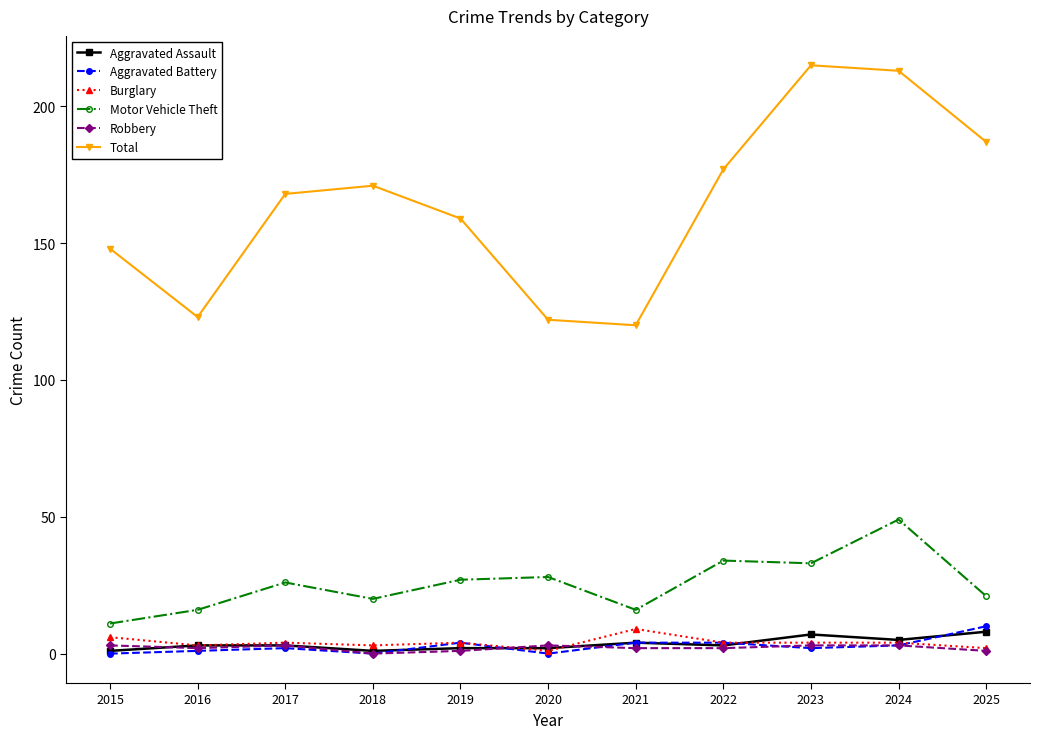

True or false: Aggravated Assault and Motor Vehicle Theft cross at least once.

False